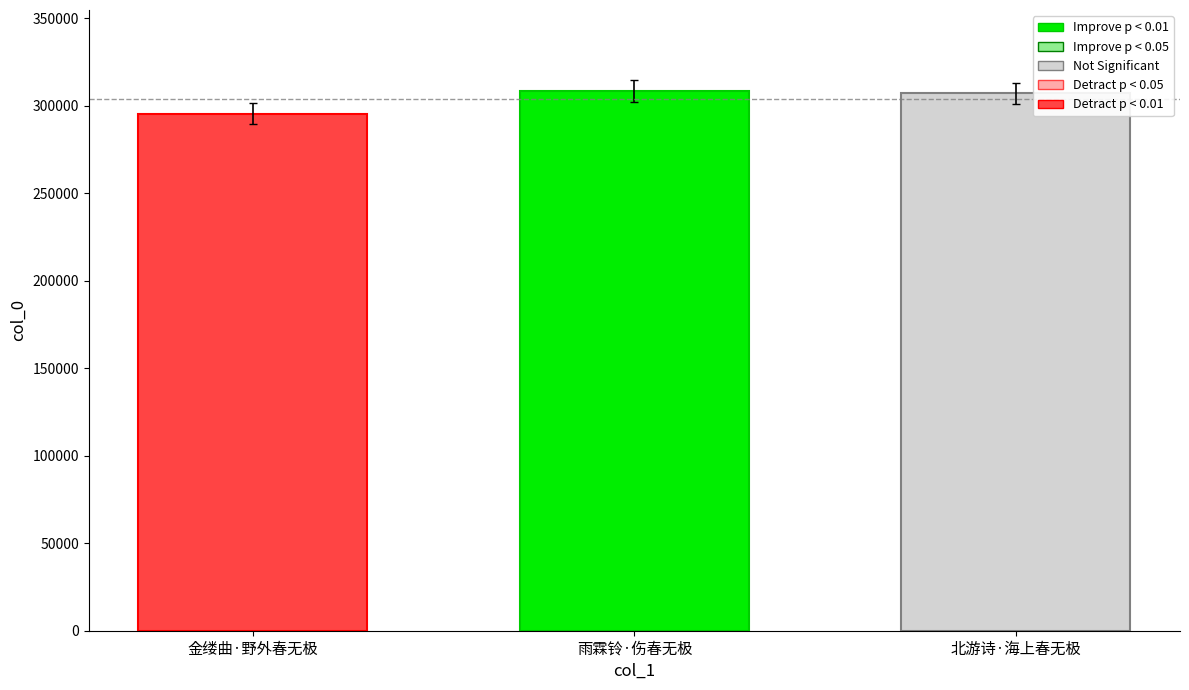

What is the value of the 2nd bar from the left?

308434